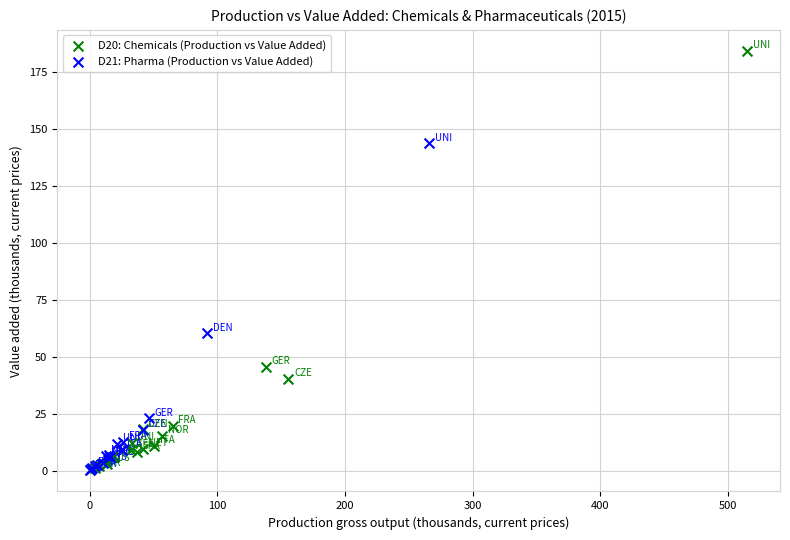

Which series has the widest spread of Y values?

D20: Chemicals (Production vs Value Added)